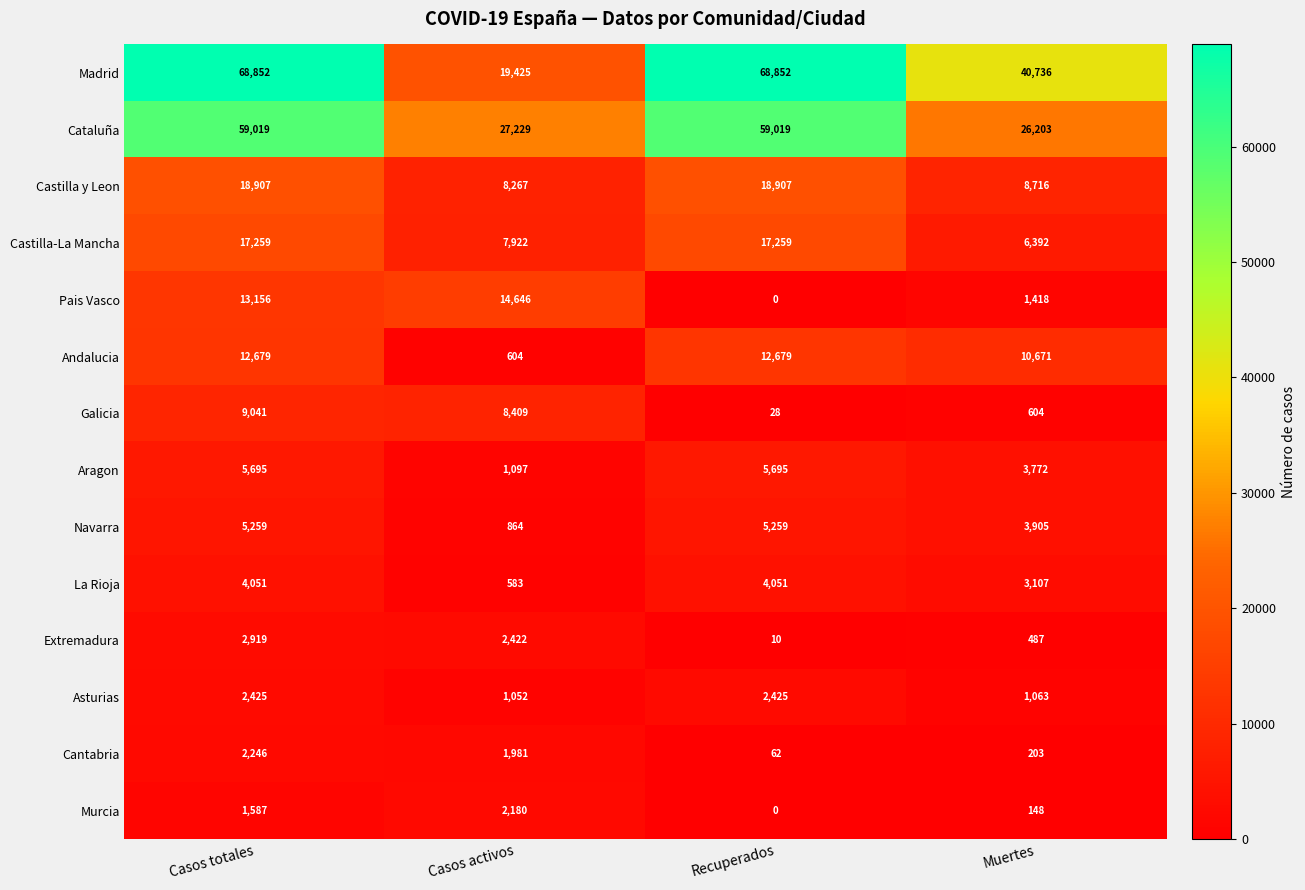

What is the spread (max minus min) of values at Muertes?

40588